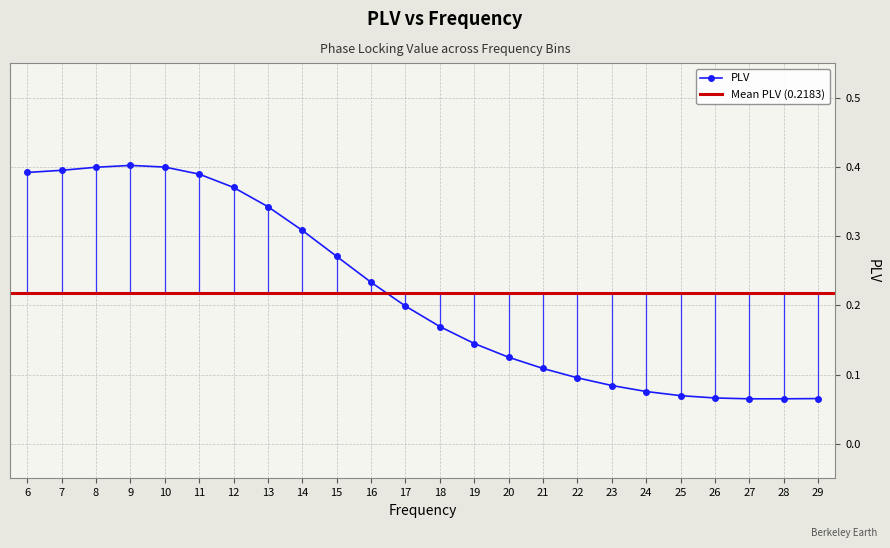

What is the difference between the second highest and minimum values?

0.3